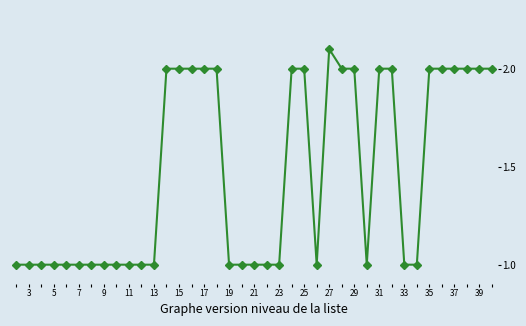

What is the difference between the maximum and second lowest values?

1.1